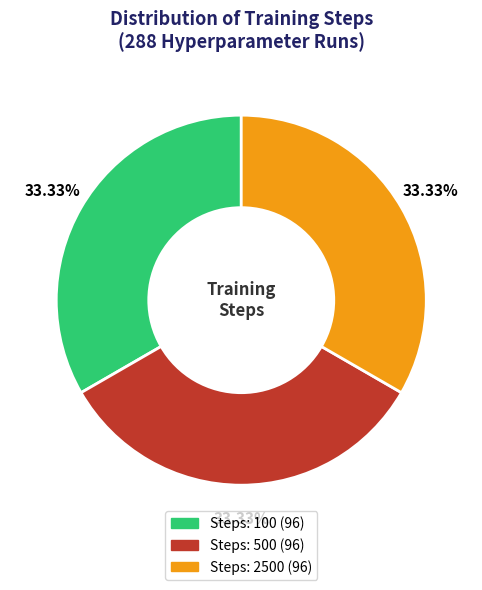

Does any single category account for the majority?

No